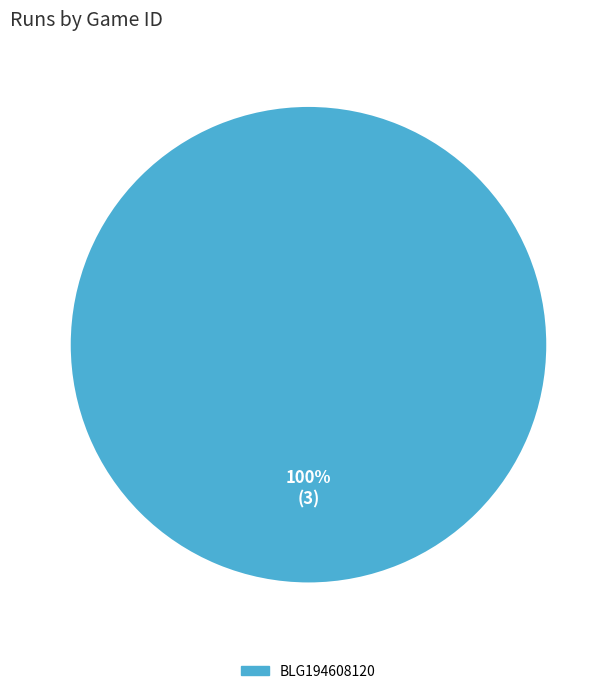

Is BLG194608120 the majority of the pie?

Yes